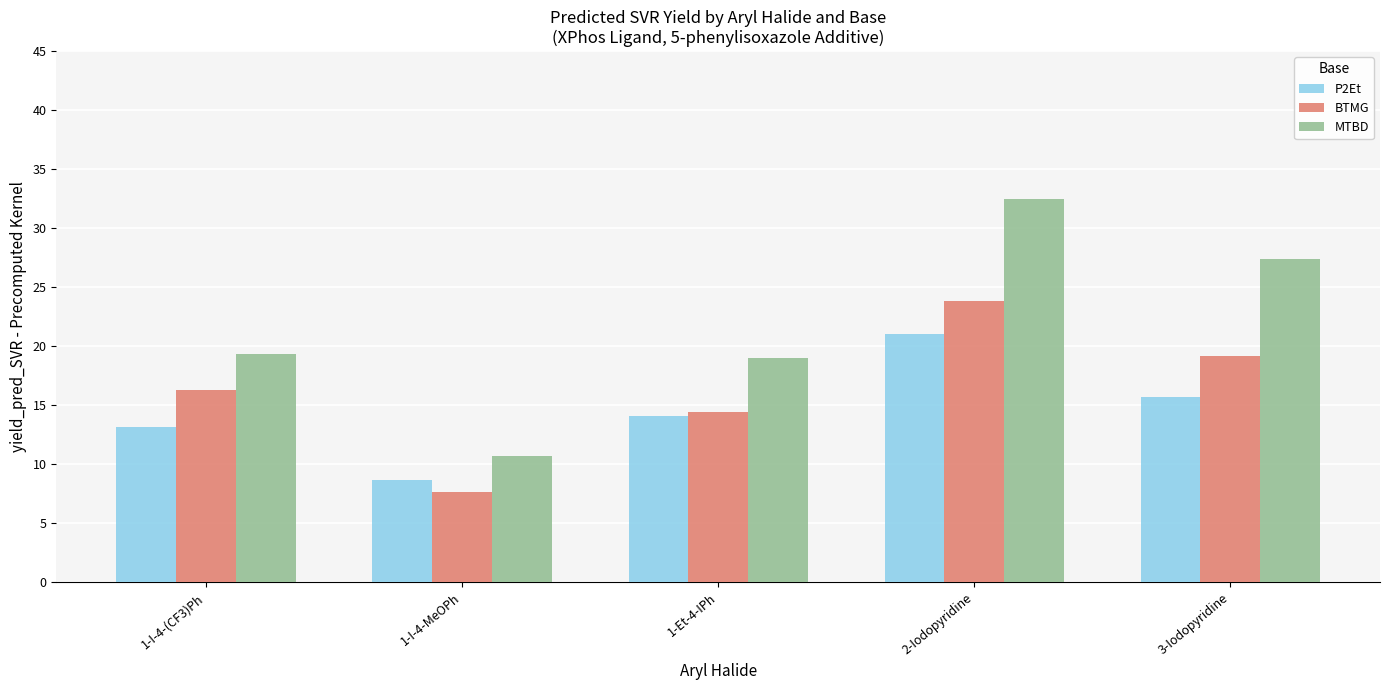

How many data points in BTMG are less than 16?

2